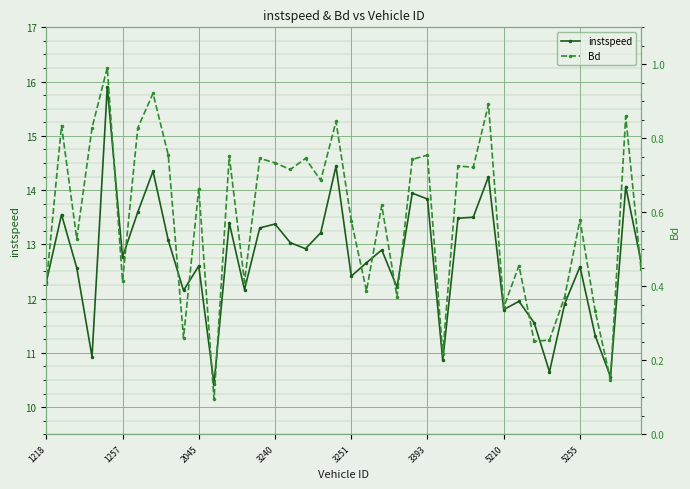

How many series are shown in this chart?

2